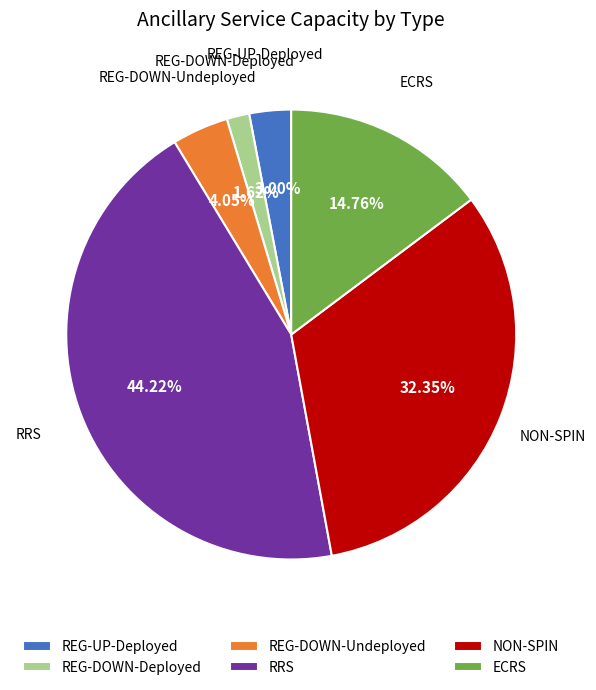

Which slice is the largest?

RRS